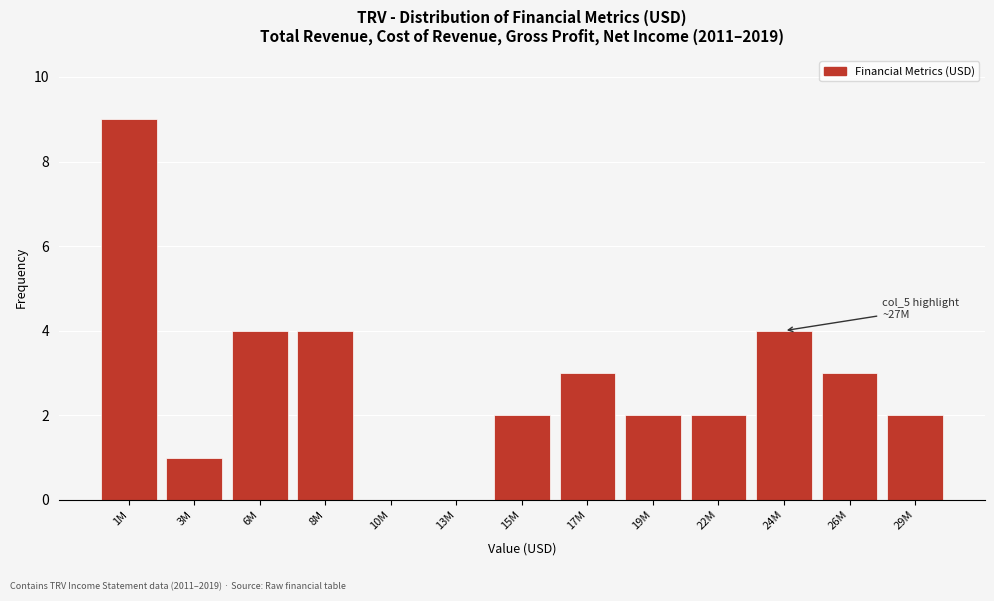

Reading left to right, extract all data points from this chart.

1M=9	3M=1	6M=4	8M=4	10M=0	13M=0	15M=2	17M=3	19M=2	22M=2	24M=4	26M=3	29M=2